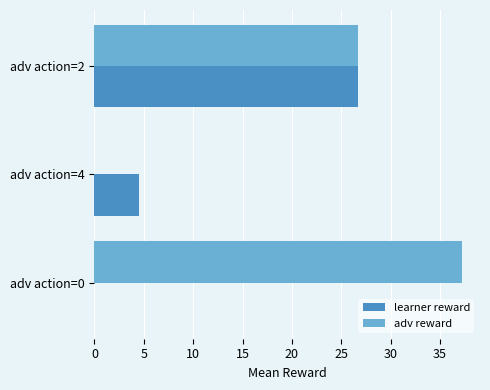

What is the sum of all learner reward values?

31.2